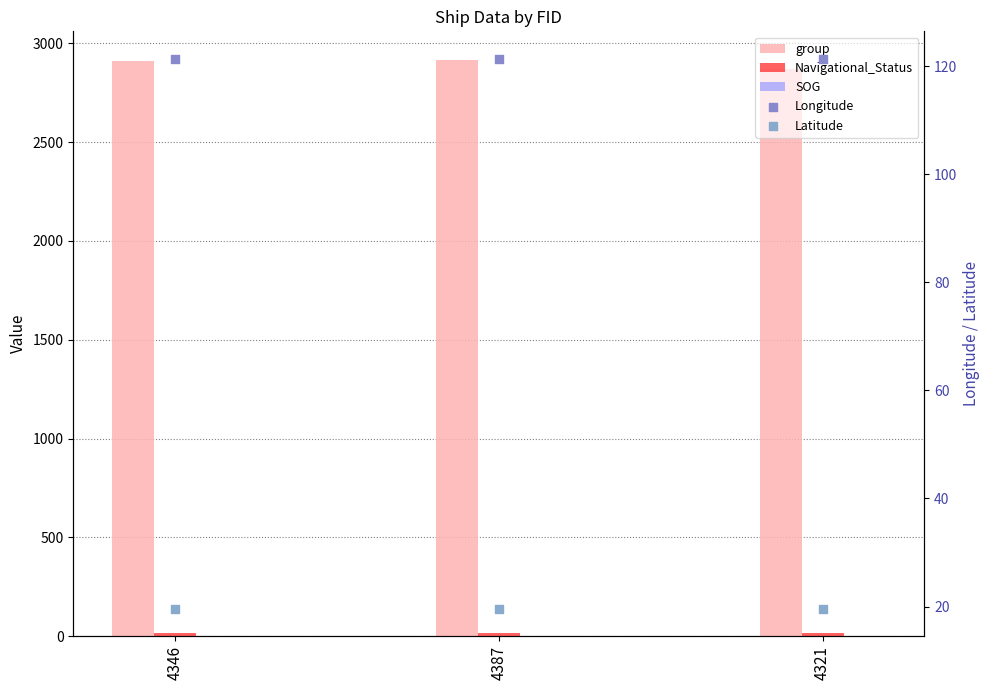

What is the total value across all series at 4346?

3065.2